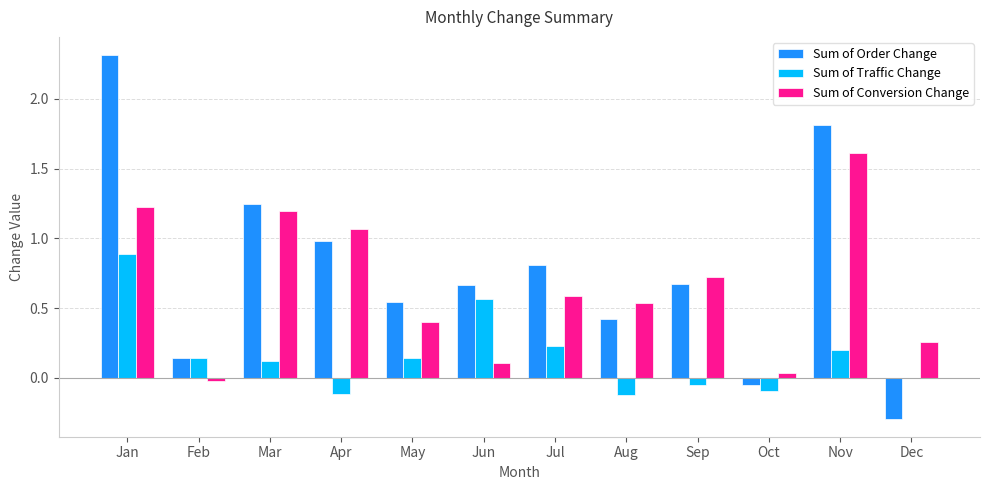

What is the average value of the Sum of Traffic Change series?

0.2